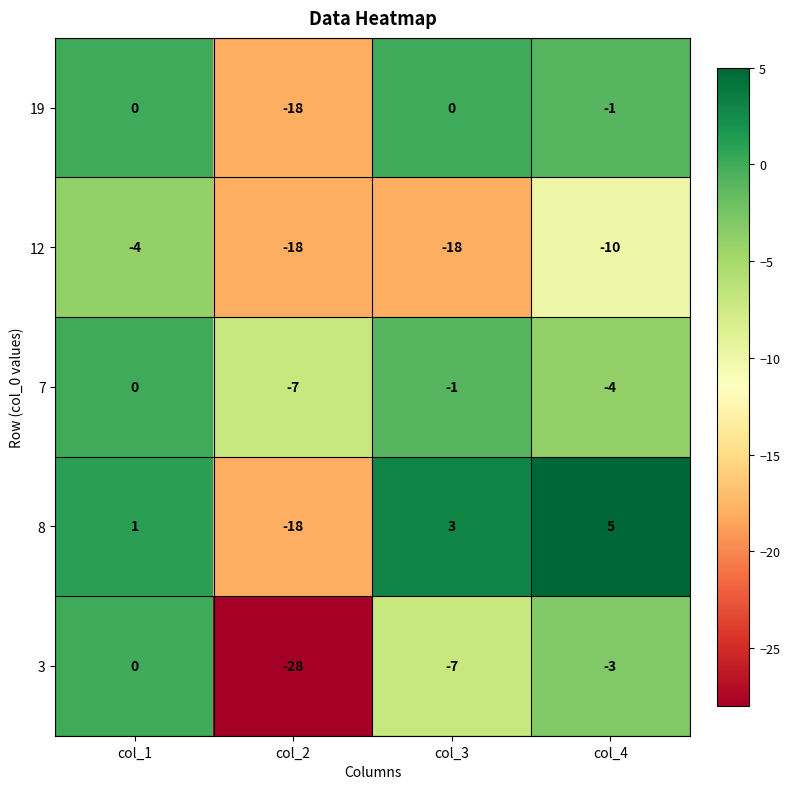

Between col_1 and col_2, which series saw the biggest shift?

3